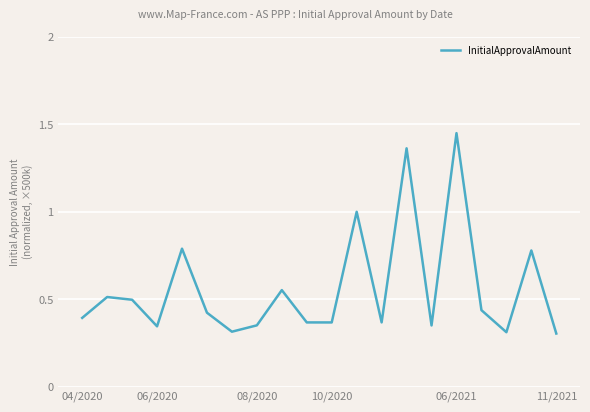

Which category has the highest value across all series?

06/2021